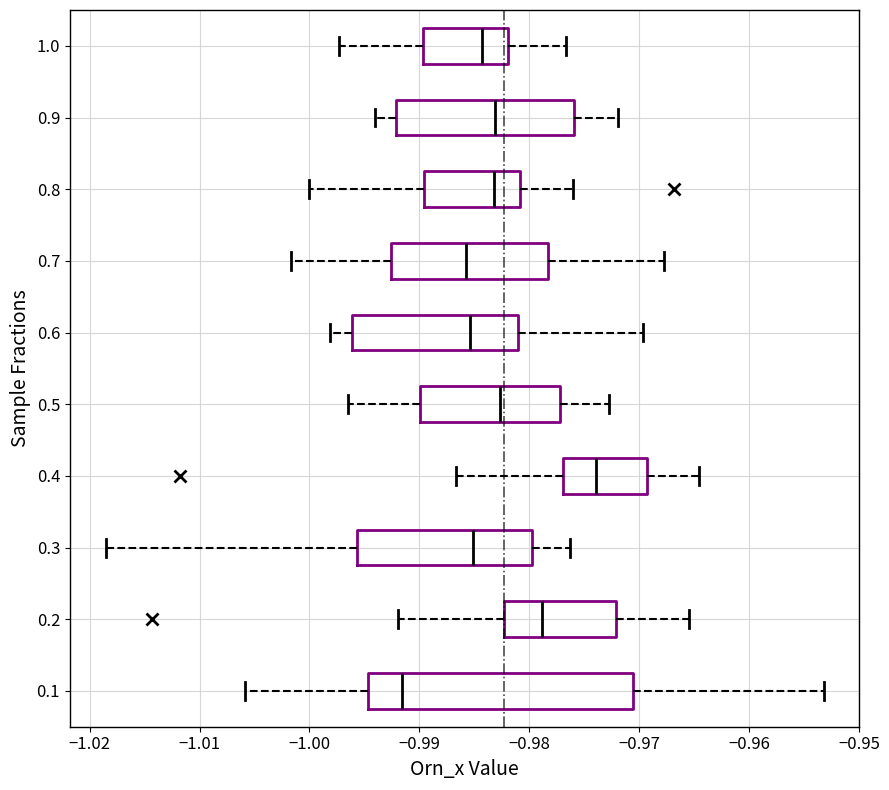

Where is the right edge of the box at y = 0.7 on the x-axis? The values are not printed on the chart, so give them approximately, as read against the axis.

-0.978